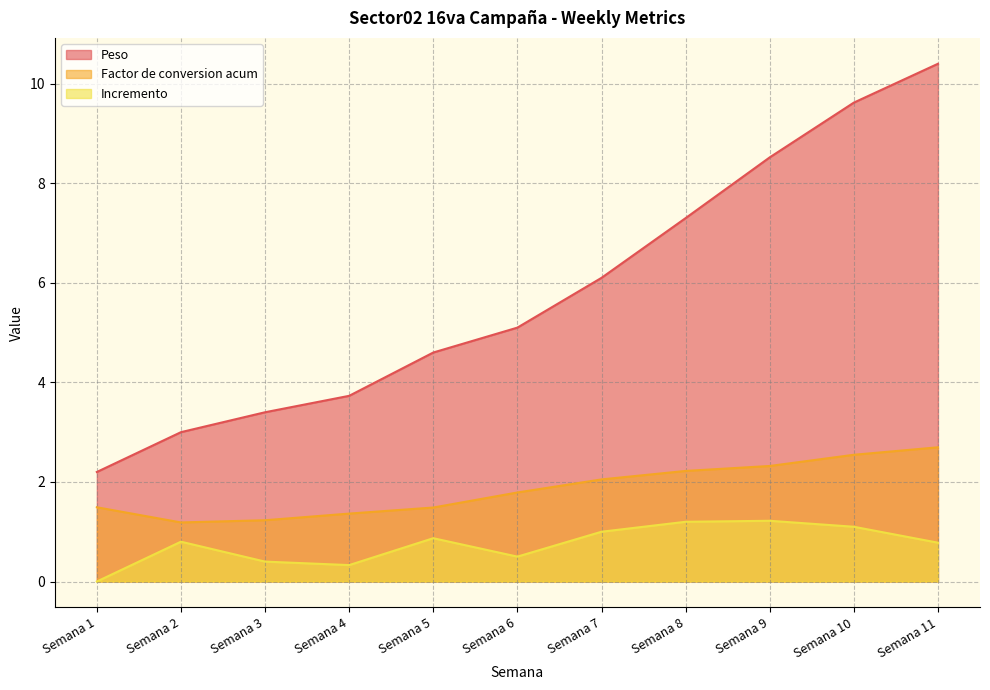

Where is the first local minimum for Factor de conversion acum?

Semana 2